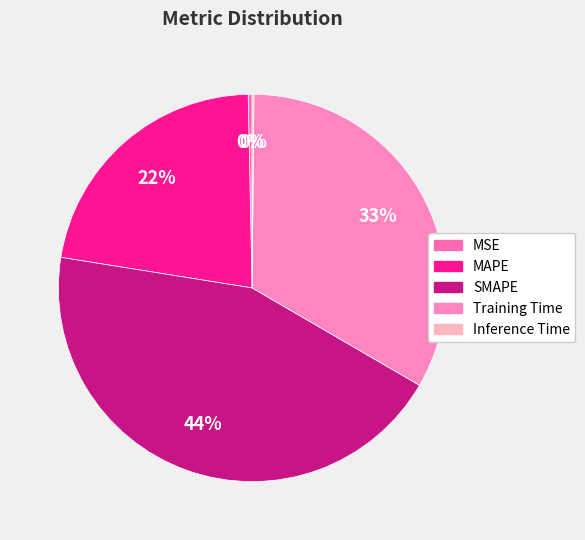

What is the total percentage of MSE and Training Time?

33.6%